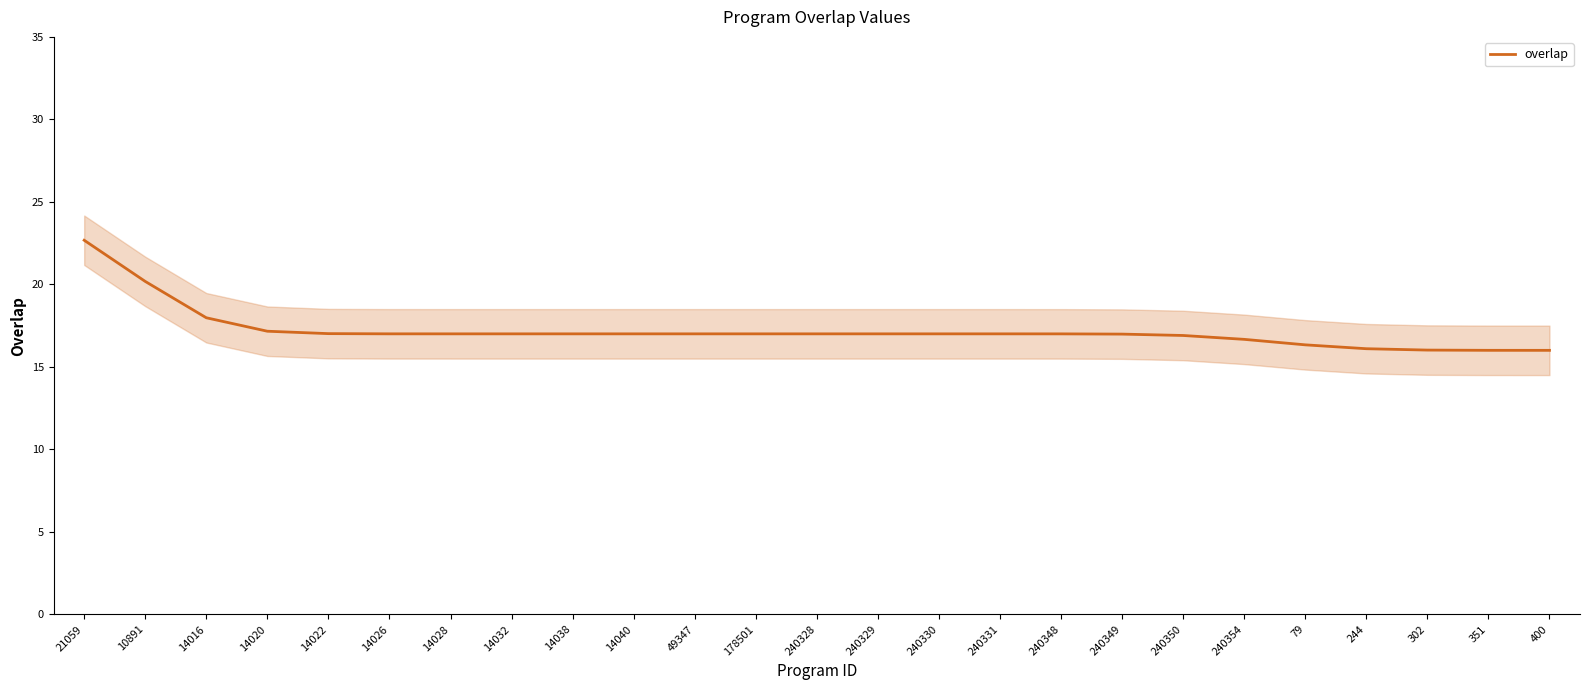

True or false: there are more than 2 points higher than both neighbors.

False